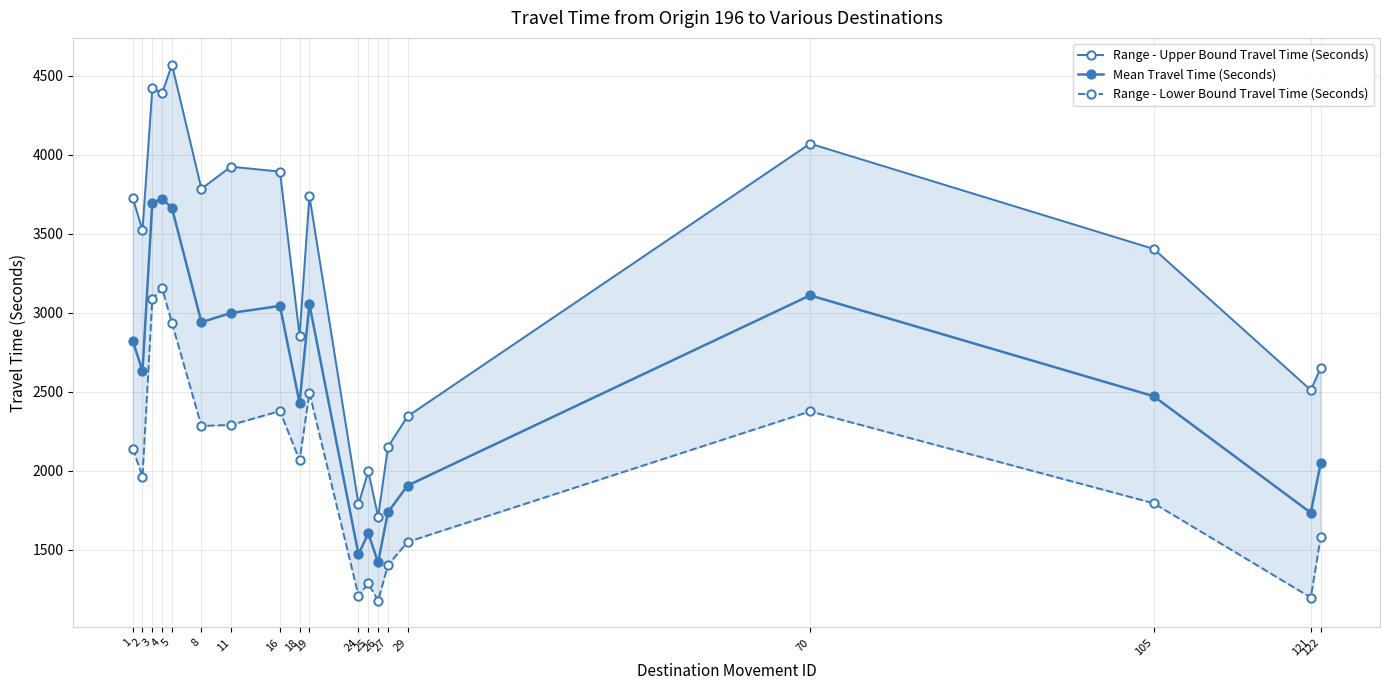

What is the spread (max minus min) of values at 121?

1314